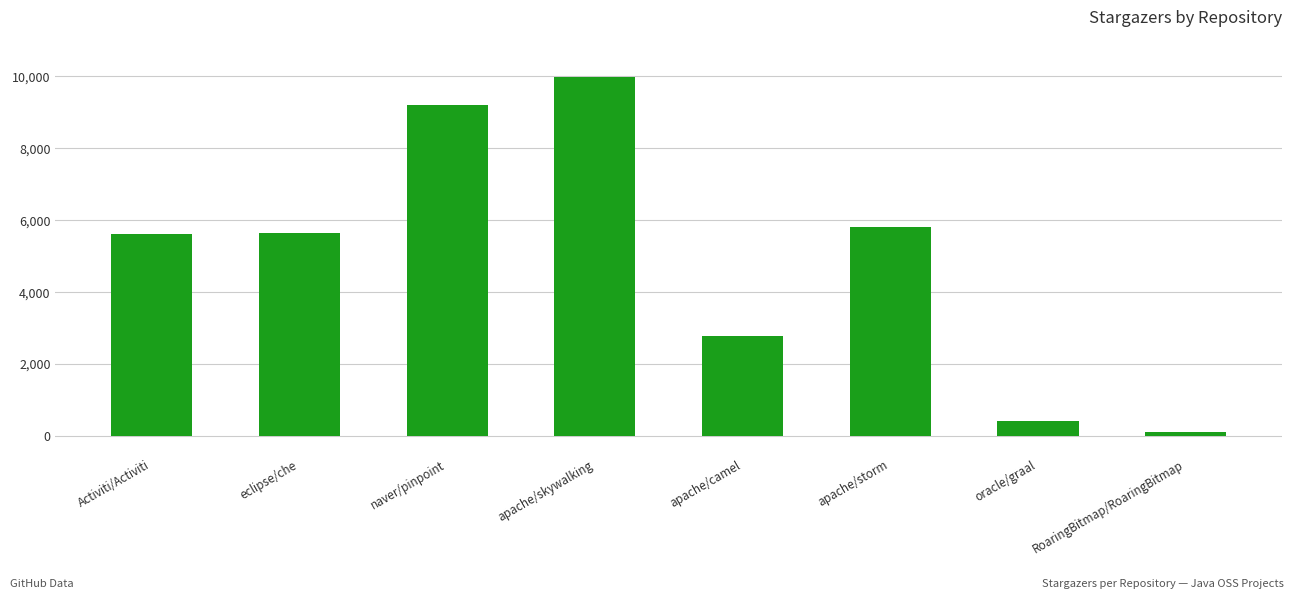

What position from the right is apache/camel?

4